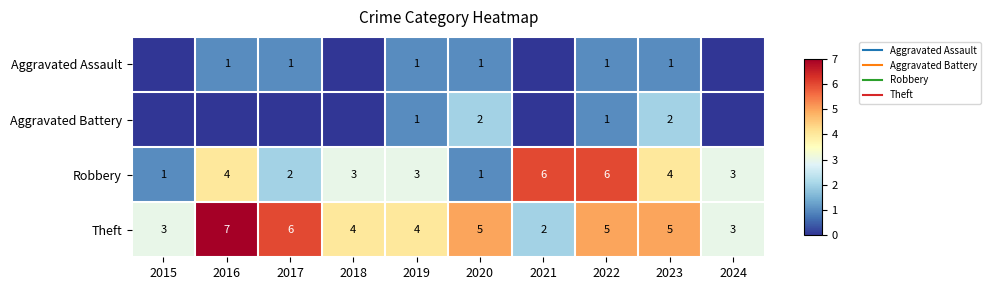

How many Theft values are between 3 and 5?

7